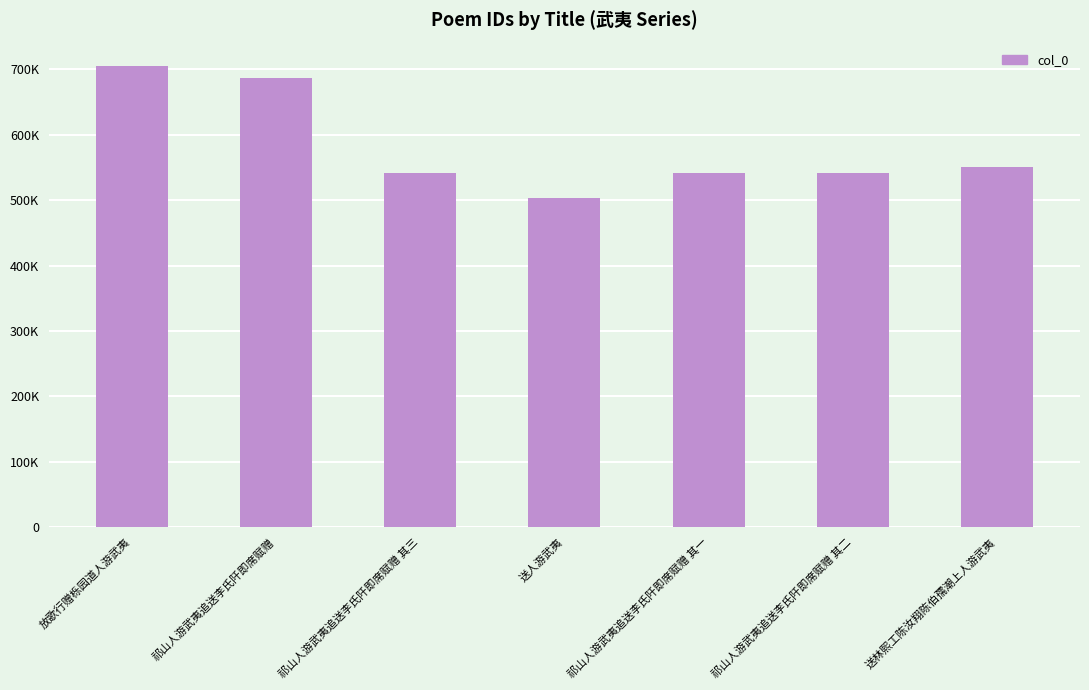

Are the bars horizontal?

No